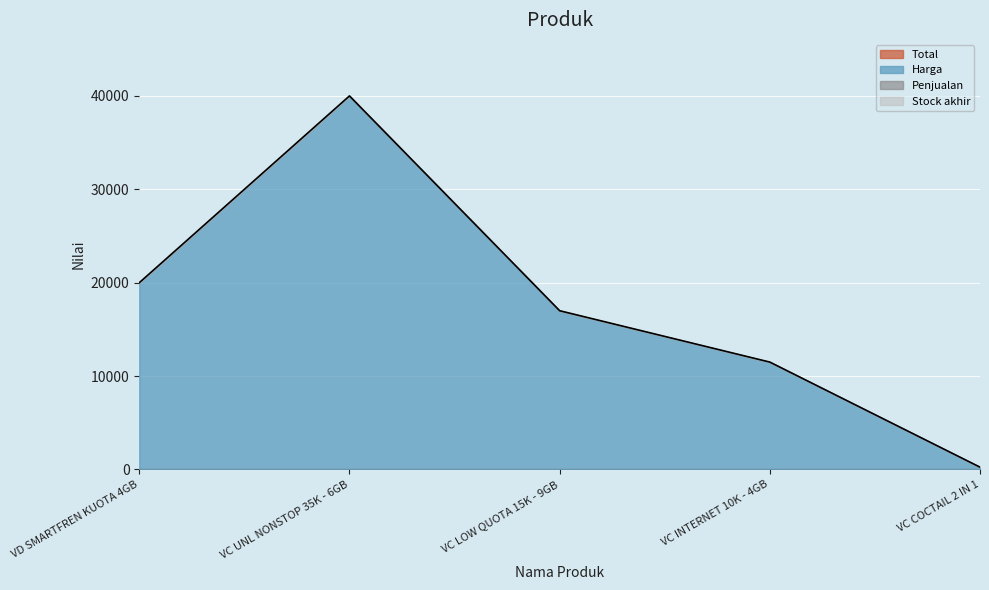

What is the average value of the Harga series?

17750